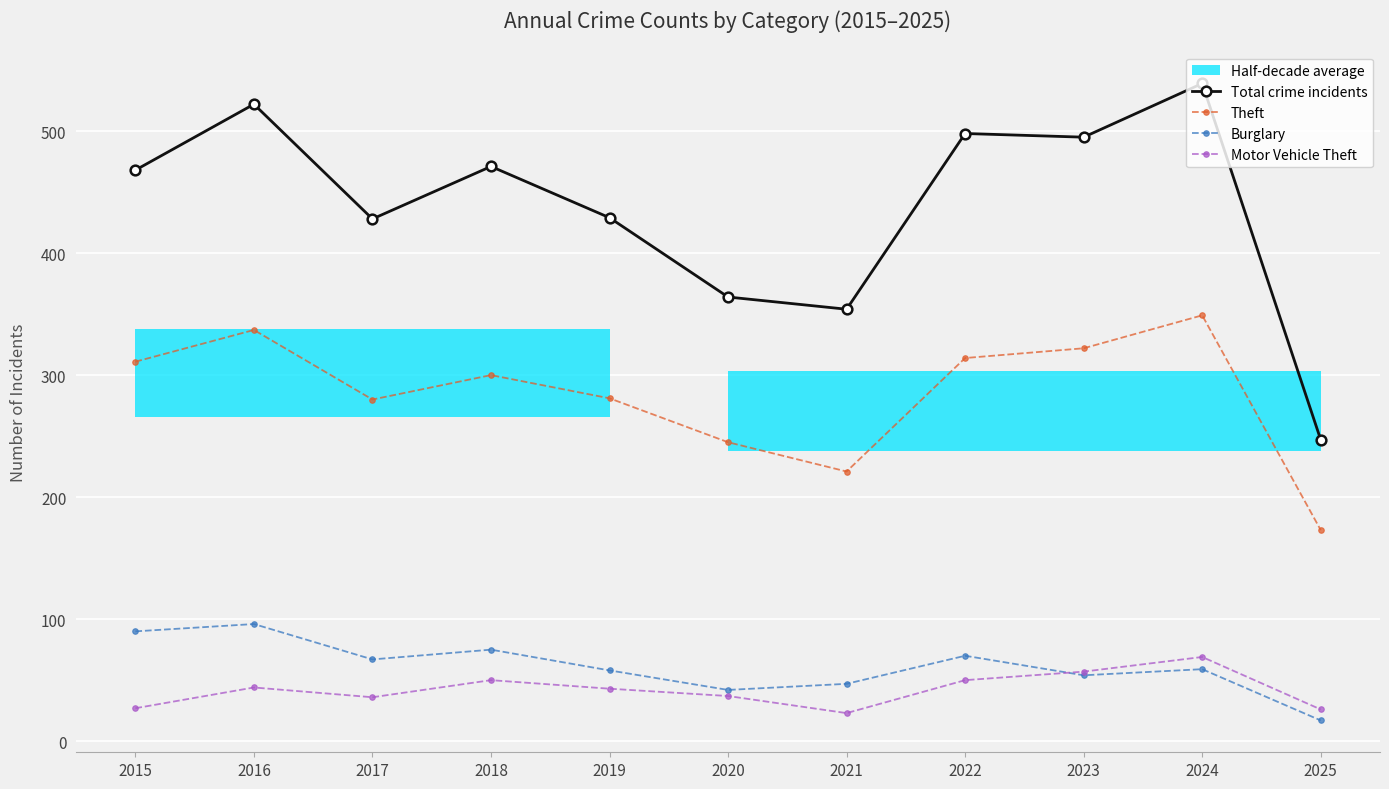

In Total crime incidents, how many points are lower than both neighbors (excluding endpoints)?

3